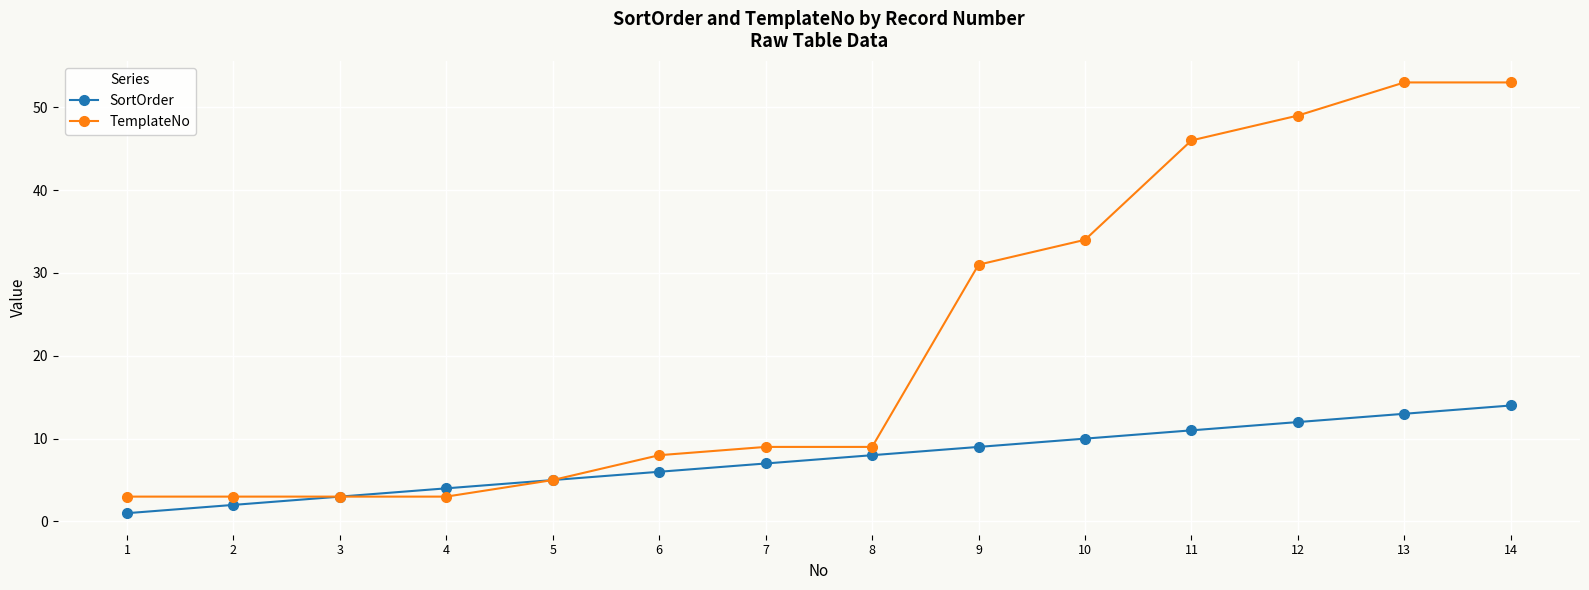

Which series has the widest spread of values?

TemplateNo